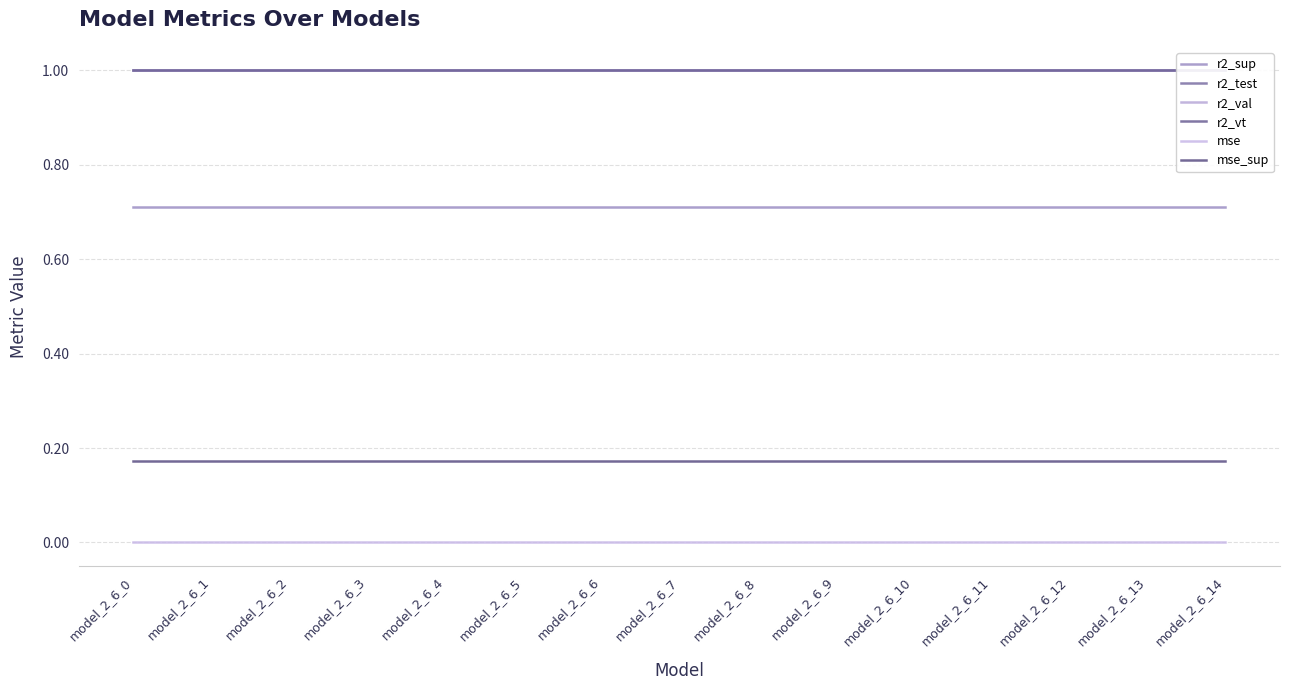

What is the sum of all r2_sup values?

10.7